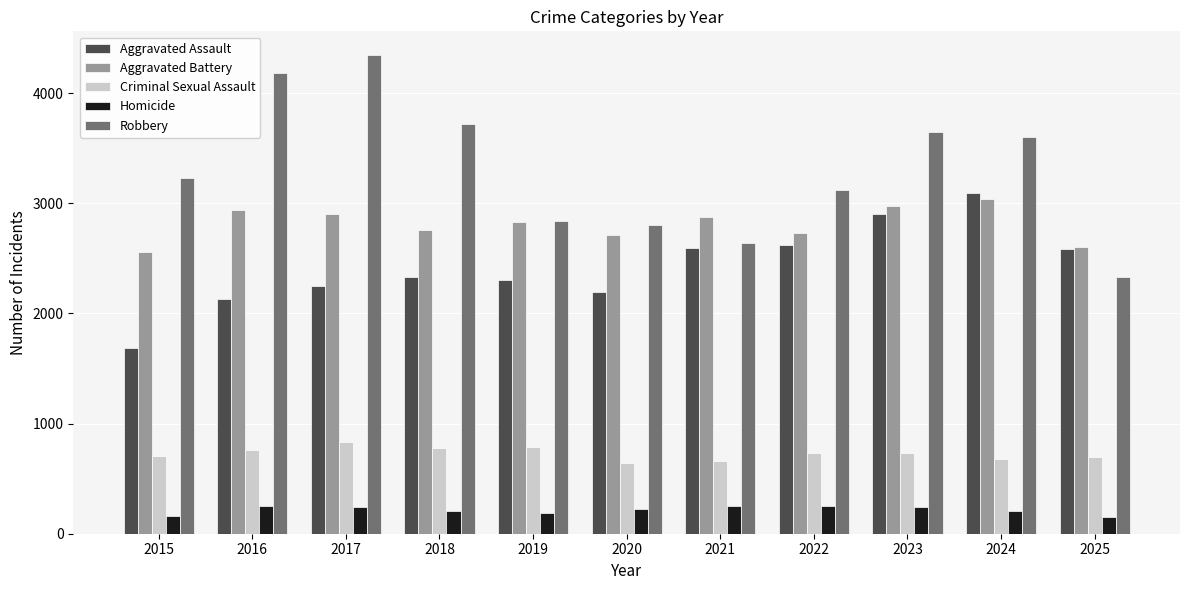

What value does the Homicide series have at 2022?

251